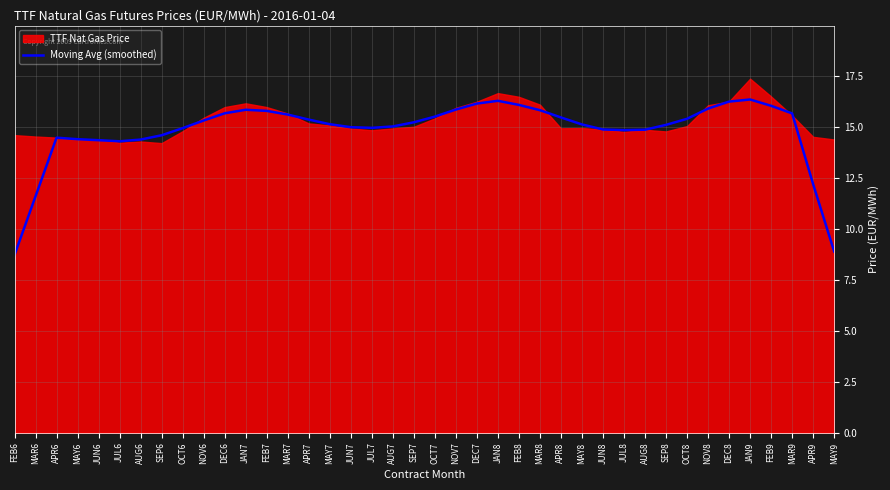

The Moving Avg (smoothed) series shows 15.8 at FEB7. True or false?

True